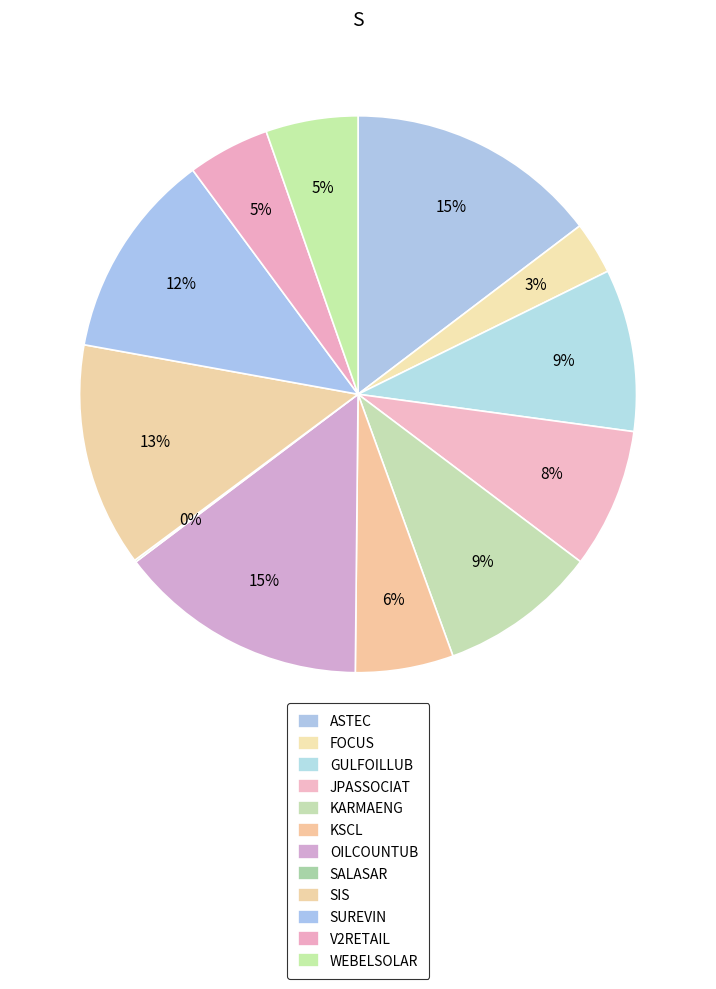

What portion of the pie excludes KSCL?

94.3%